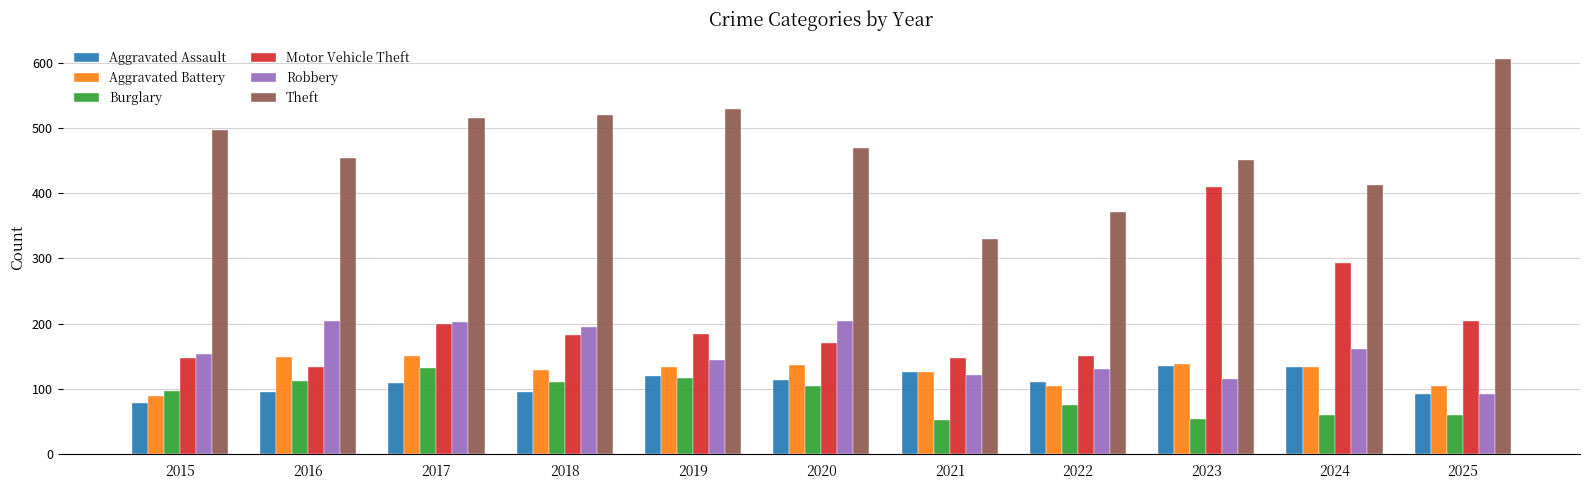

What is the difference between the maximum and second lowest values in the Aggravated Assault series?

43